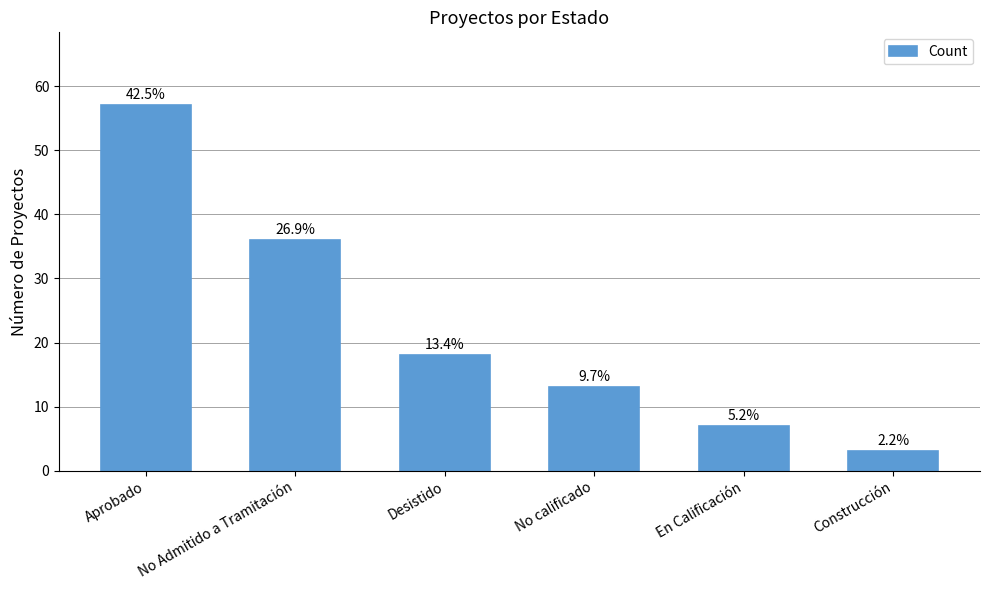

Does the chart contain any negative values?

No